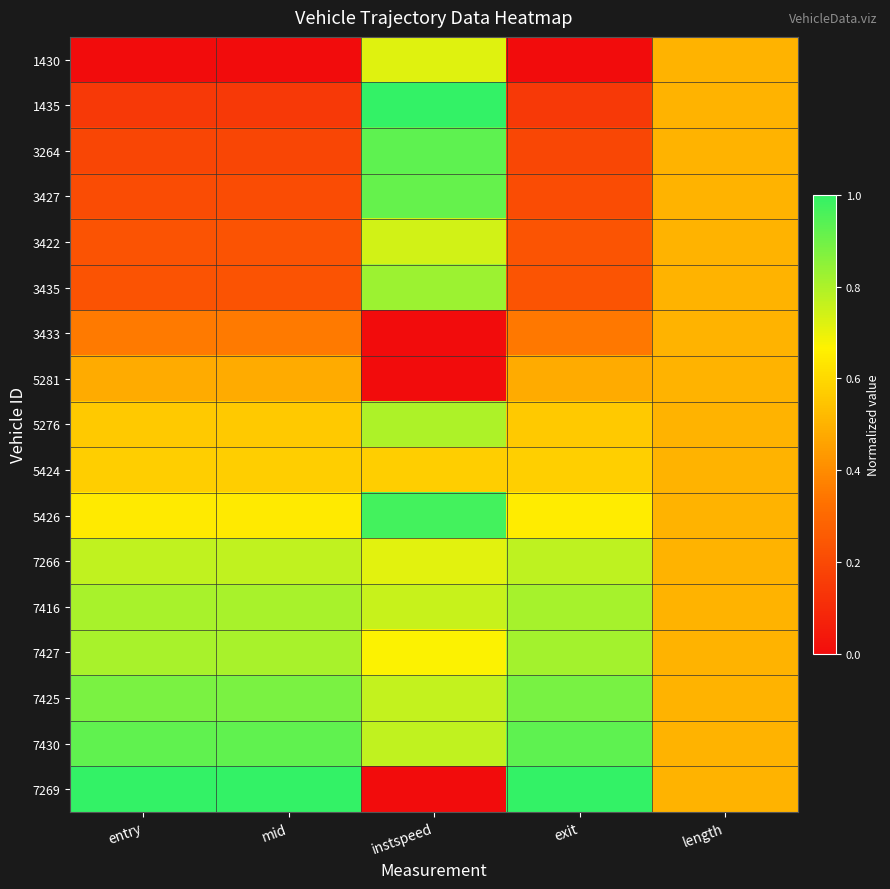

What is the total value across all series at entry?

8.8